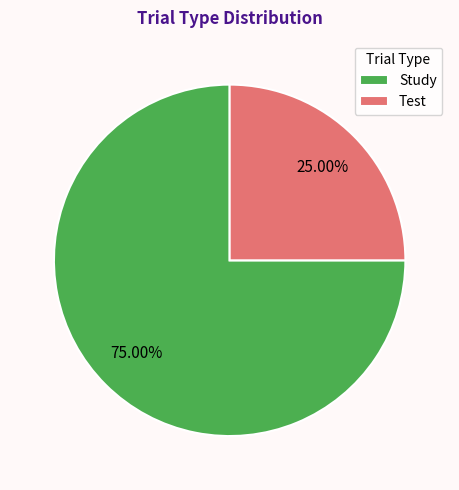

Is it true that Study is 80% of the pie?

False